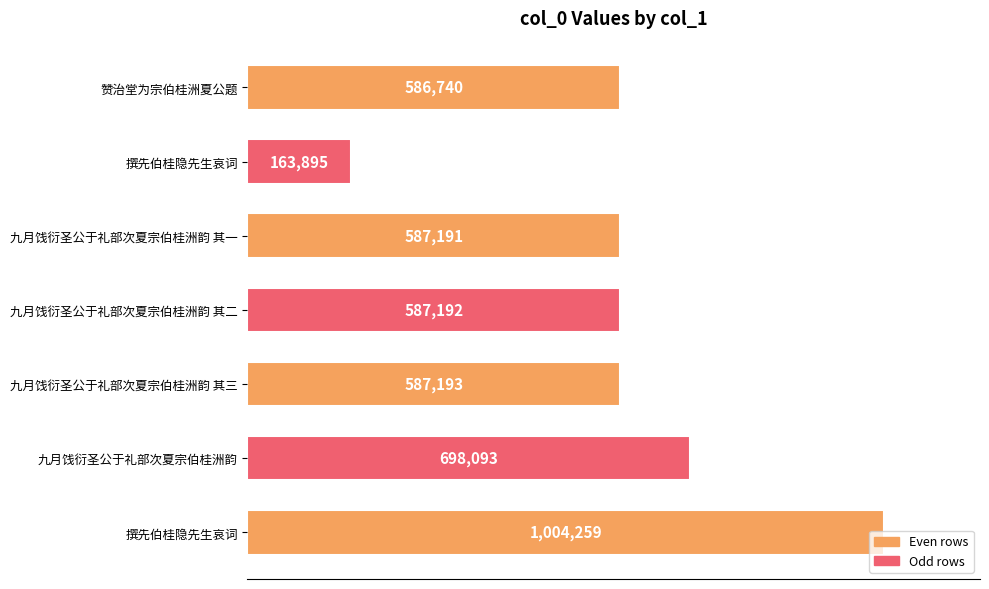

Does the chart contain any negative values?

No